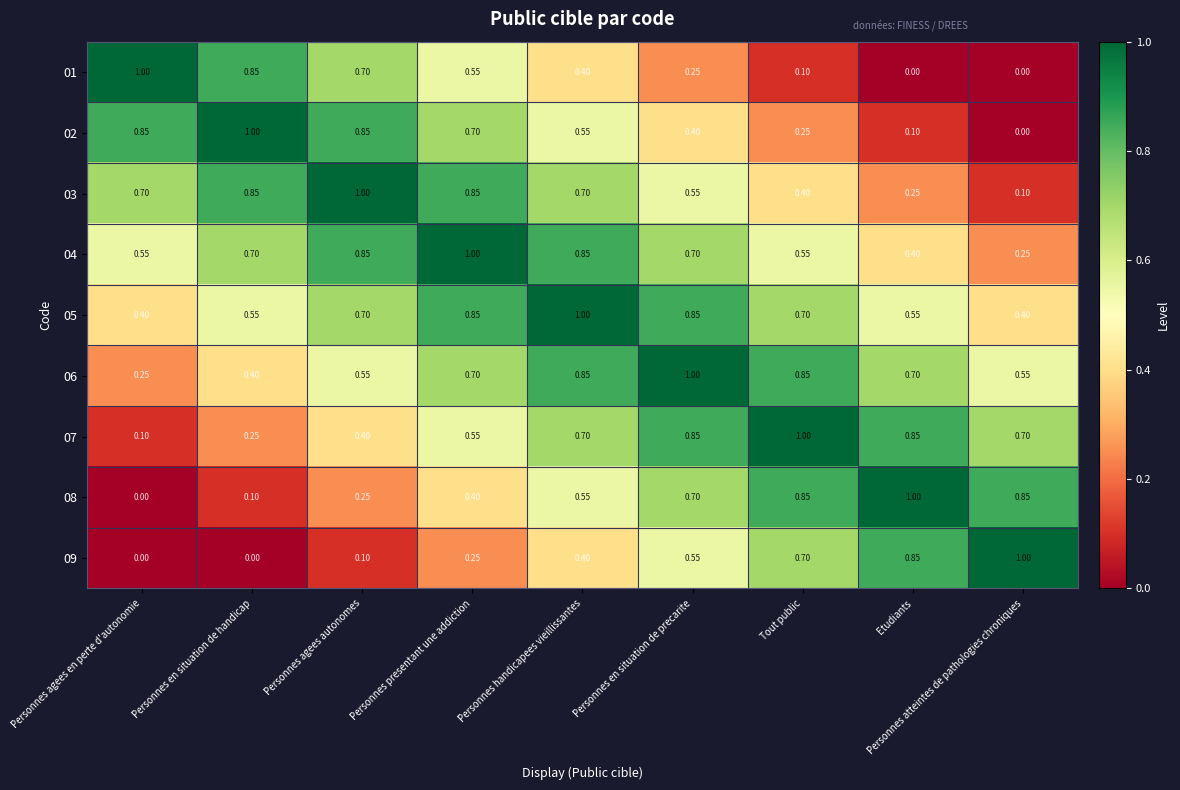

At which label does 03 reach its peak?

Personnes agees autonomes